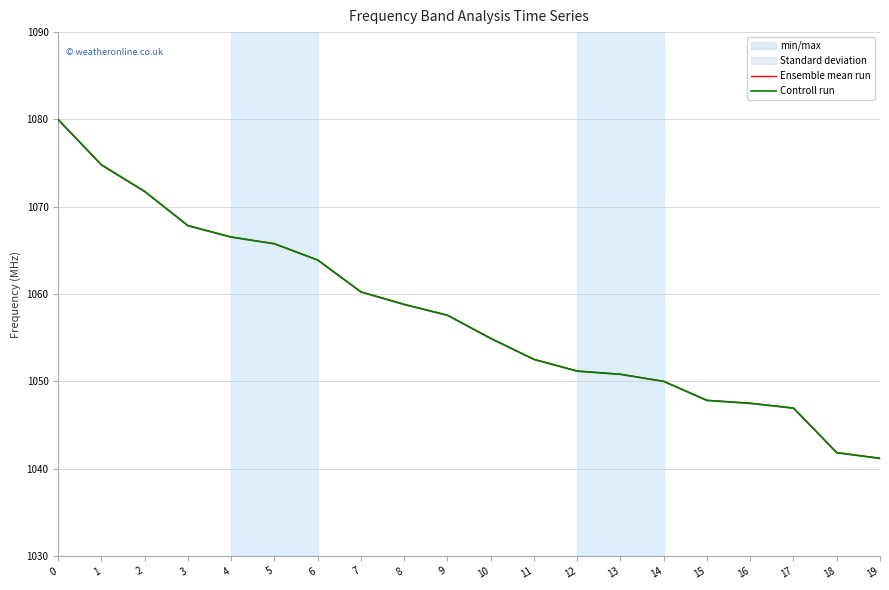

Reading left to right, extract all data points from this chart.

Ensemble mean run: 0=1080.0	1=1074.8	2=1071.8	3=1067.8	4=1066.5	5=1065.8	6=1063.9	7=1060.3	8=1058.8	9=1057.6	10=1054.9	11=1052.5	12=1051.2	13=1050.8	14=1050.0	15=1047.8	16=1047.5	17=1047.0	18=1041.9	19=1041.2
Controll run: 0=1080.0	1=1074.8	2=1071.8	3=1067.8	4=1066.5	5=1065.8	6=1063.9	7=1060.2	8=1058.8	9=1057.6	10=1054.9	11=1052.5	12=1051.2	13=1050.8	14=1050.0	15=1047.8	16=1047.5	17=1047.0	18=1041.8	19=1041.2